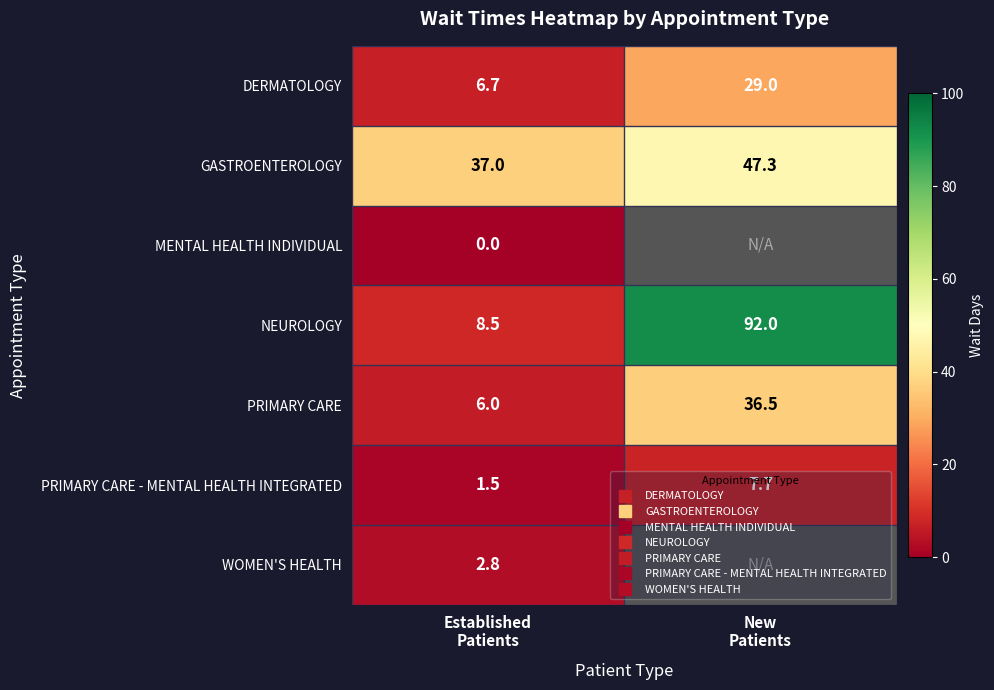

Count the number of data series in this chart.

7